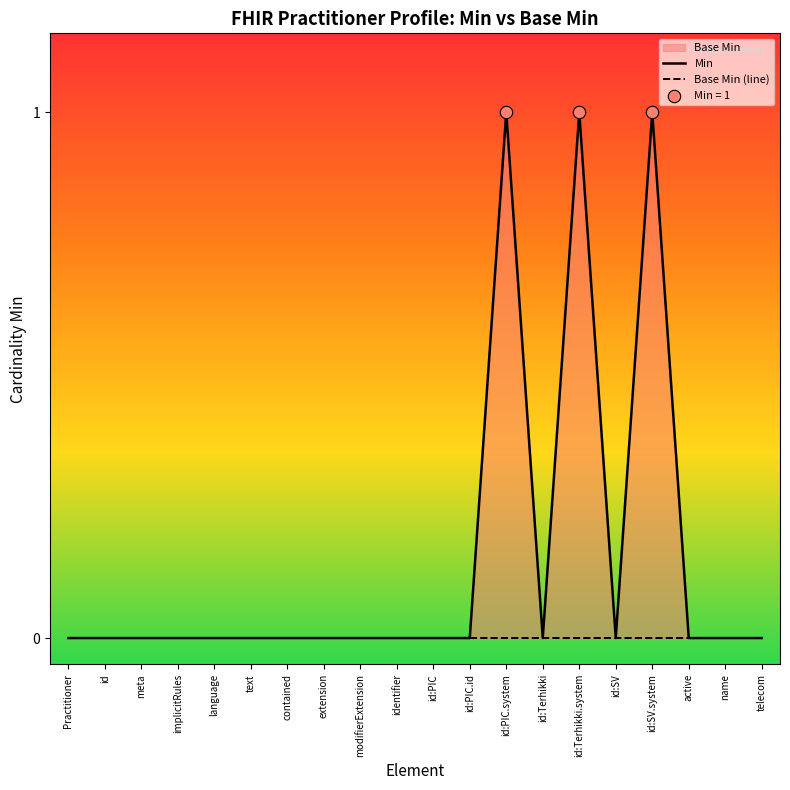

Is the value of Base Min (line) at identifier greater than the value of Min at meta?

No